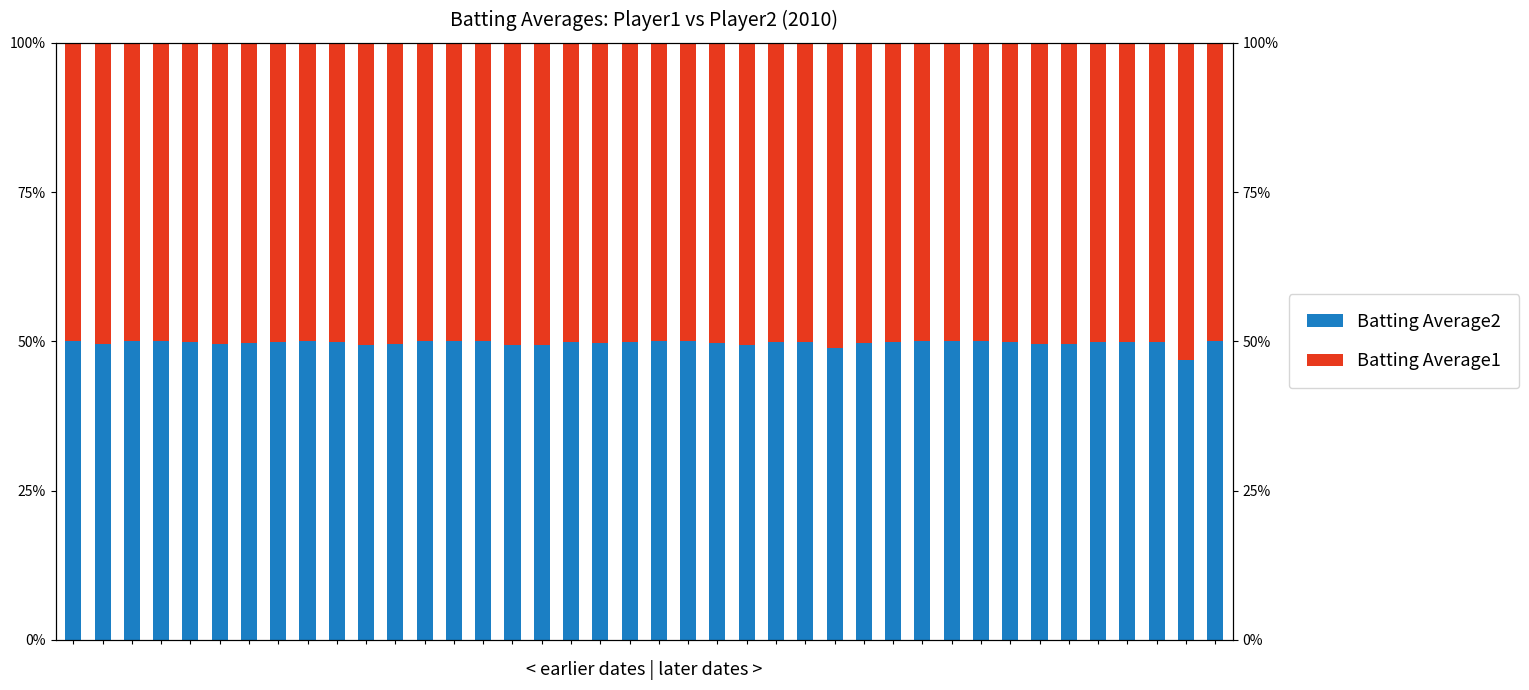

What is the total value across all series at 8?

100.0